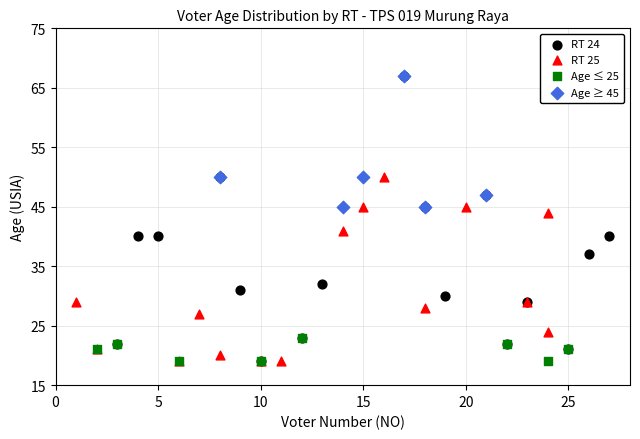

Which series has the widest spread of Y values?

RT 24